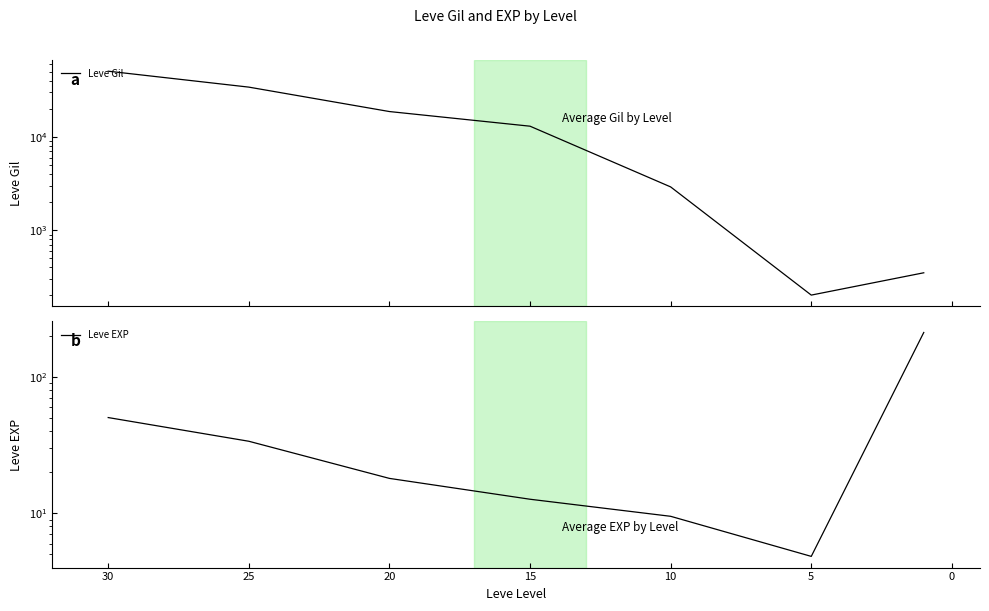

What is the average value of the Leve Gil series?

17160.9